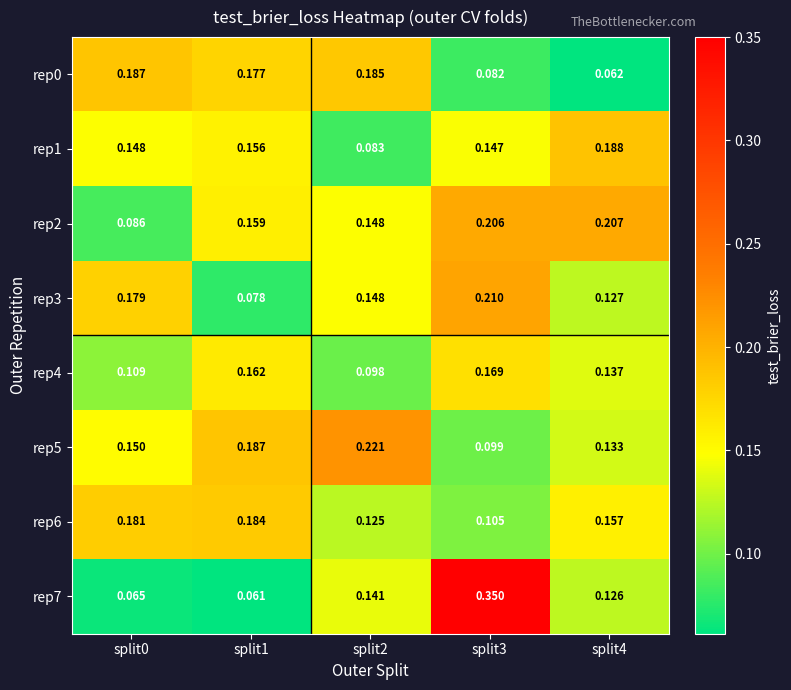

Is the value of rep2 at split1 greater than the value of rep7 at split1?

Yes